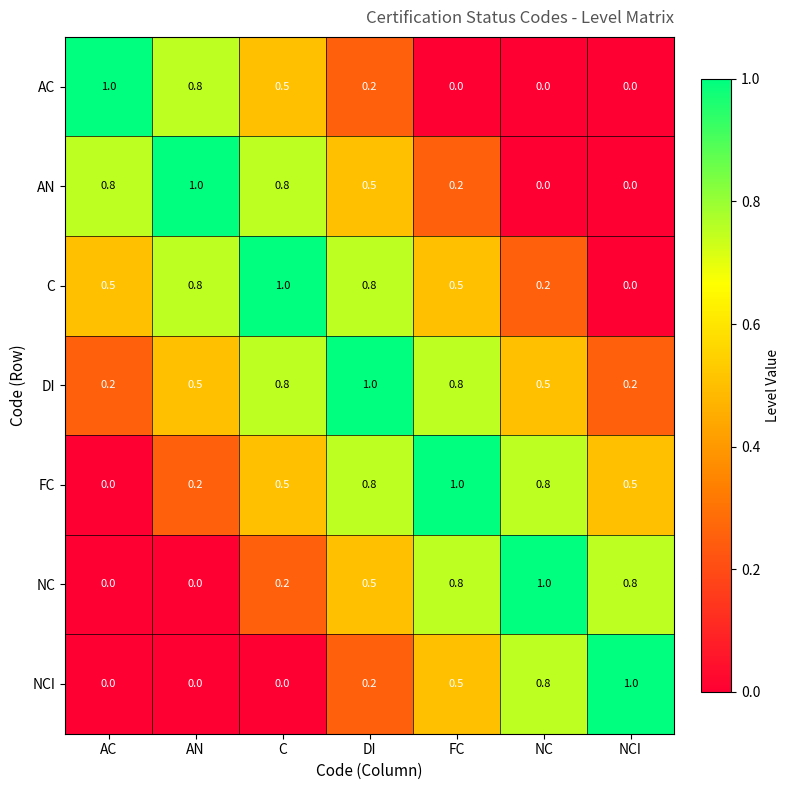

Is it true that C equals 0.4 at AN?

False